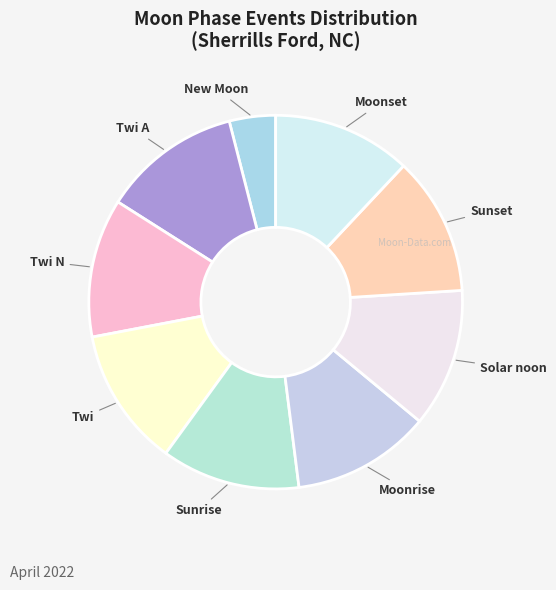

What is the ratio of the value at Solar noon to the value at Moonrise?

1.0